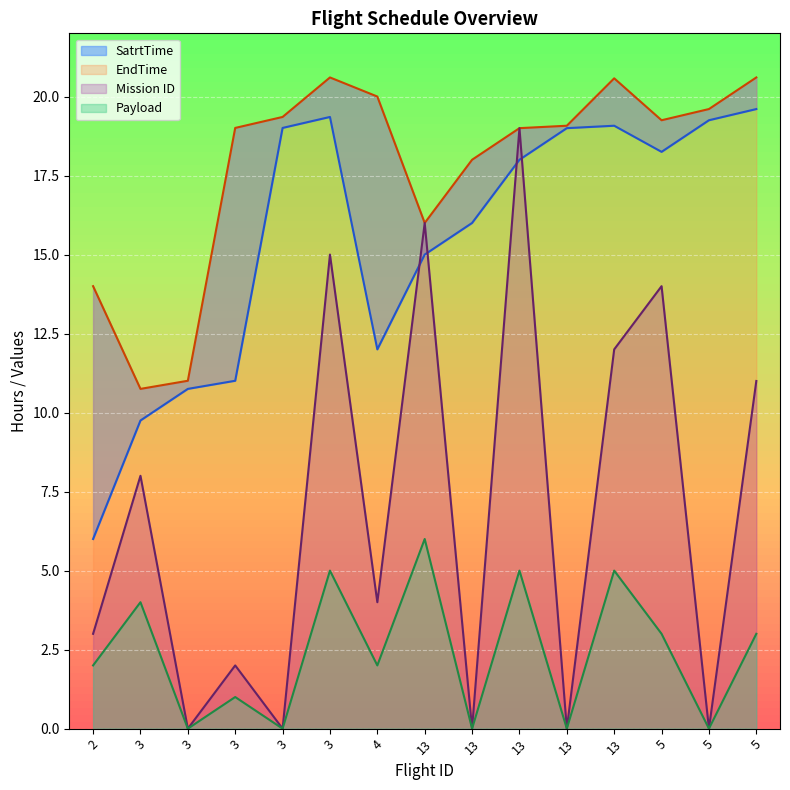

How many interior local peaks does the Payload series have?

6